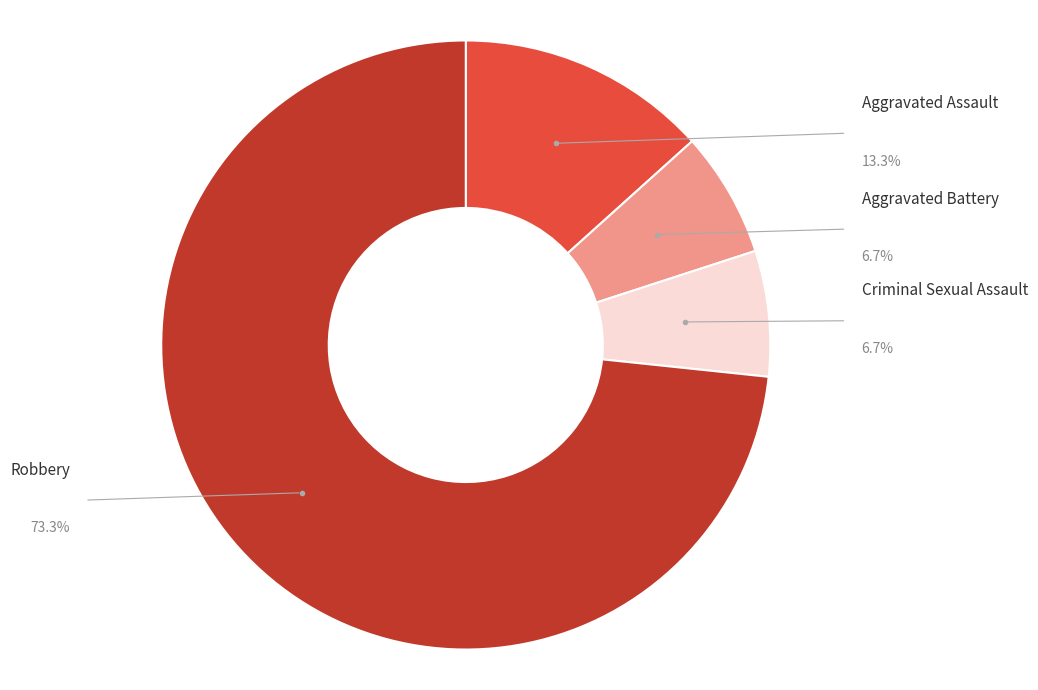

Is there a majority slice in this chart?

Yes